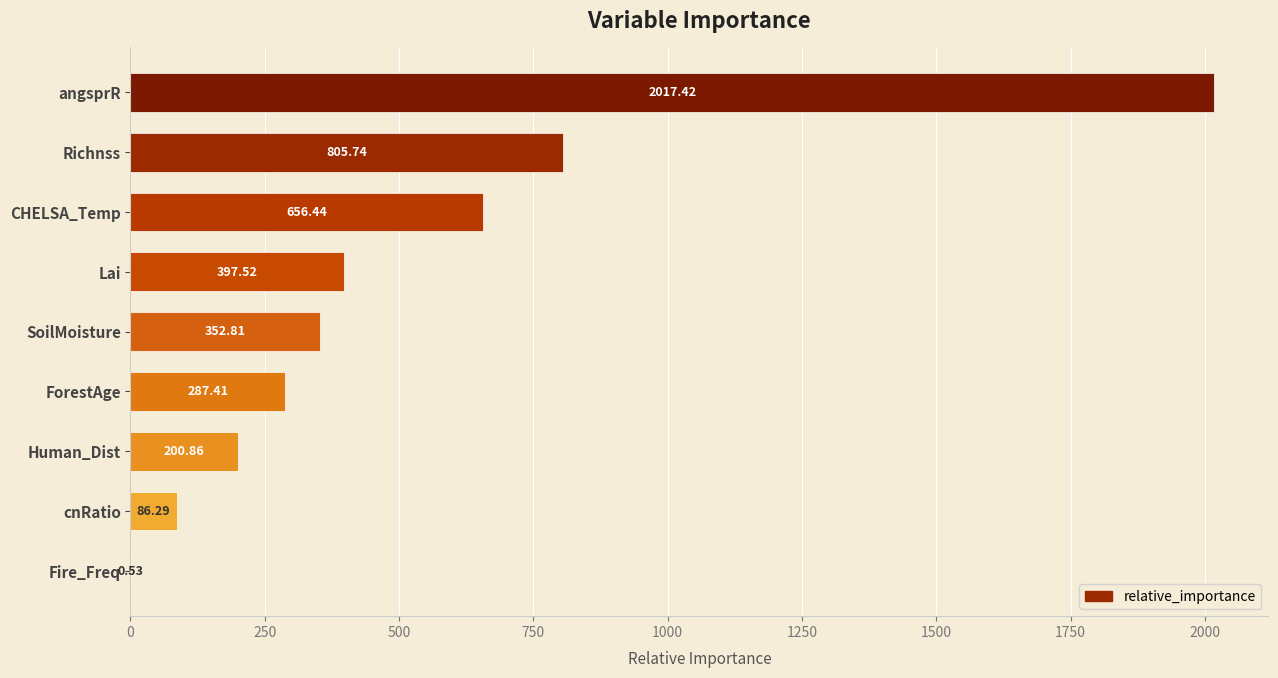

What is the sum of all values?

4805.0